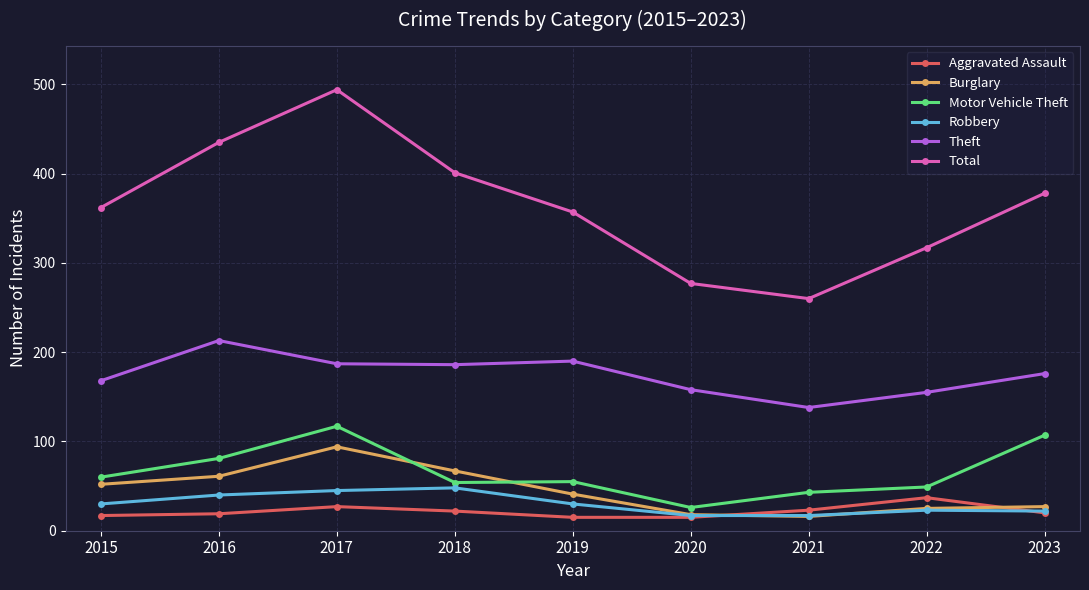

True or false: Total and Theft intersect in this chart.

False